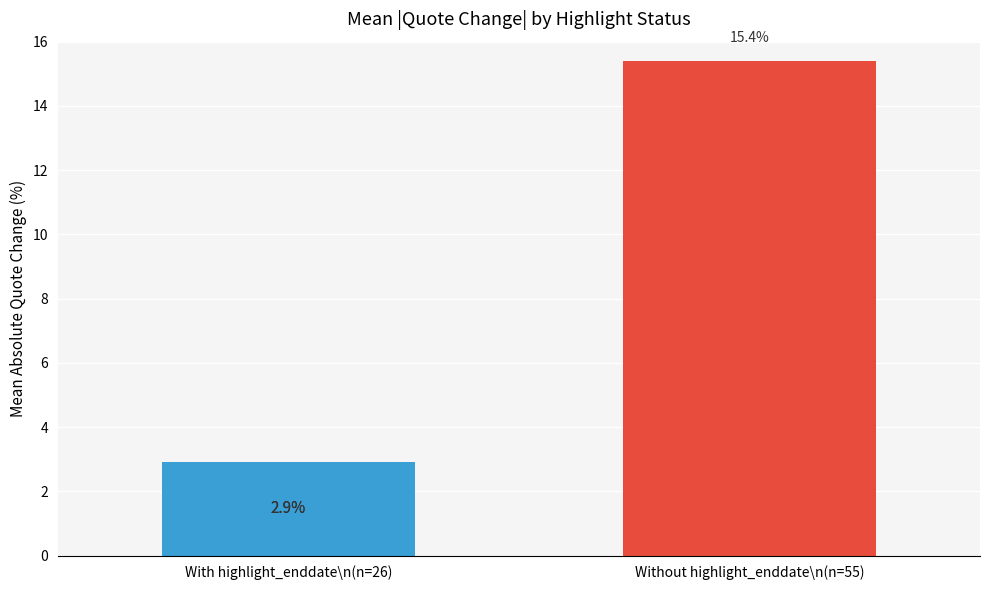

What is the label of the 2nd bar from the left?

Without highlight_enddate\n(n=55)